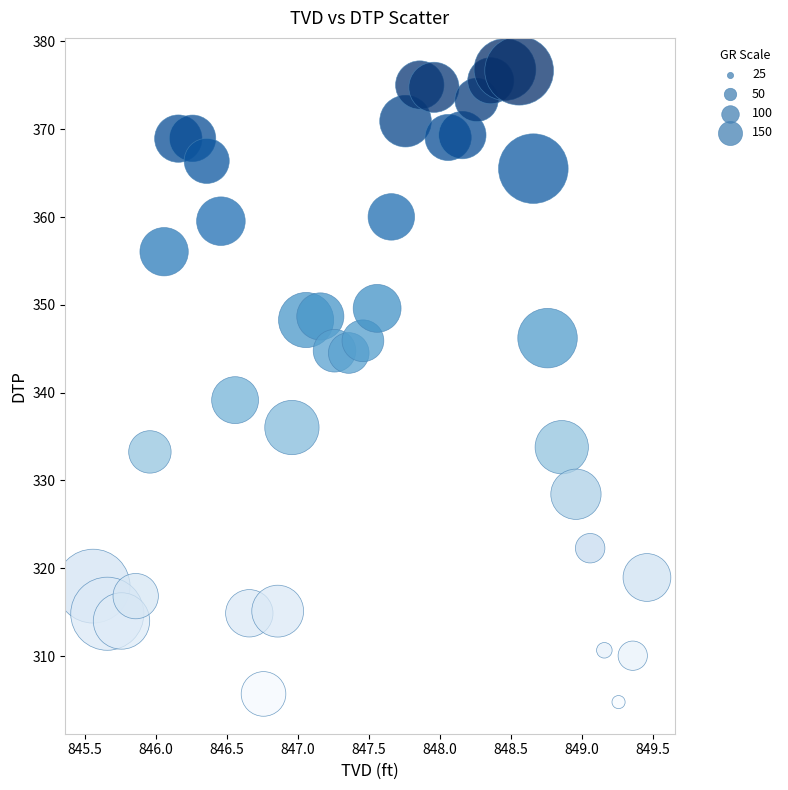

What is the range of Y values (max minus min)?

72.0